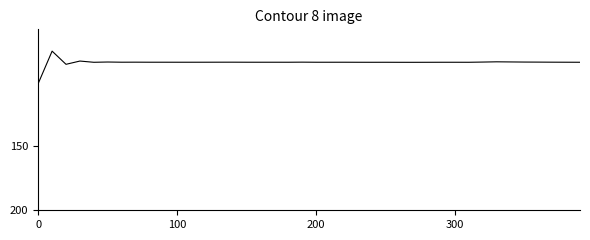

What is the difference between the maximum and minimum values?

25.0